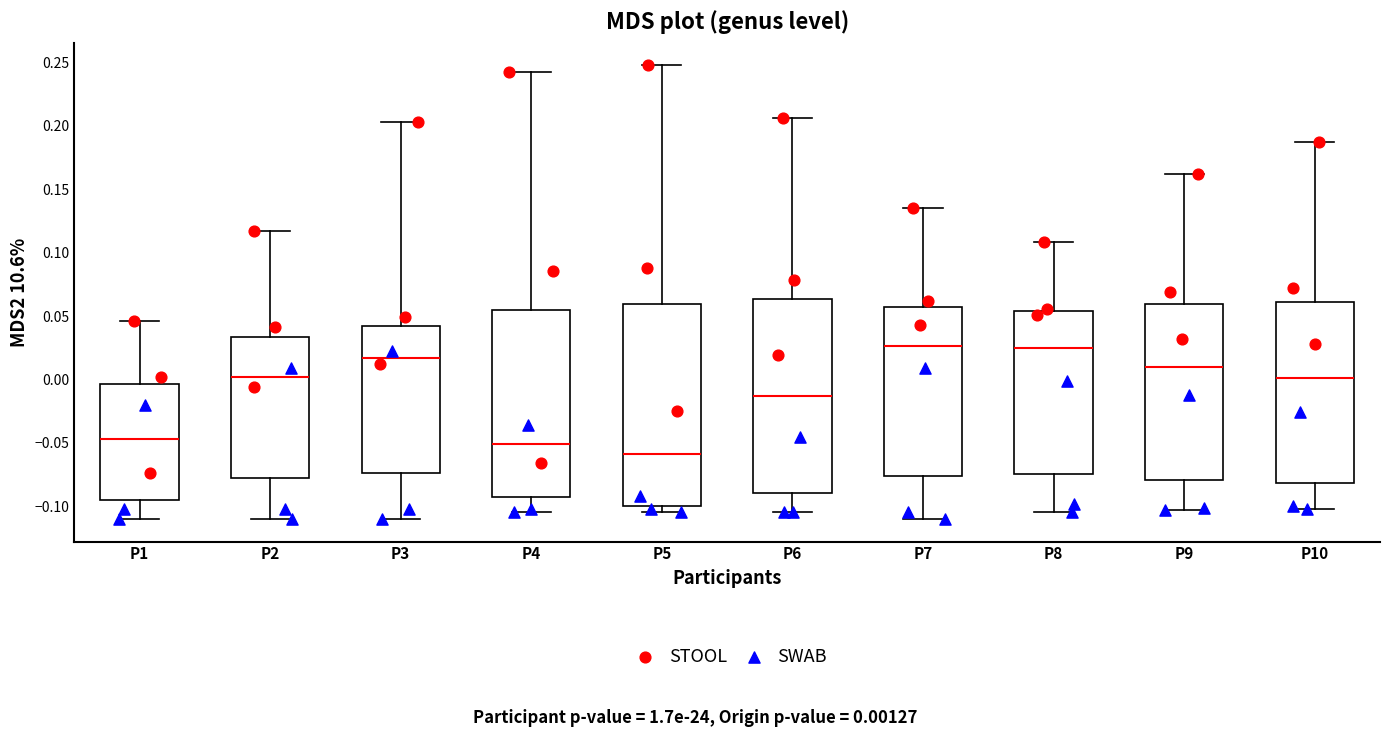

Reading left to right, read every box against the y-axis: the position of its median line, the range the box covers, and the ends of its whiskers. The values are not printed on the chart, so give them approximately, as read against the axis.

P1: median -0.045, box -0.095 to -0.005, whiskers -0.110 to 0.045
P2: median 0.000, box -0.080 to 0.035, whiskers -0.110 to 0.115
P3: median 0.015, box -0.075 to 0.045, whiskers -0.110 to 0.205
P4: median -0.050, box -0.095 to 0.055, whiskers -0.105 to 0.245
P5: median -0.060, box -0.100 to 0.060, whiskers -0.105 to 0.250
P6: median -0.015, box -0.090 to 0.065, whiskers -0.105 to 0.205
P7: median 0.025, box -0.075 to 0.055, whiskers -0.110 to 0.135
P8: median 0.025, box -0.075 to 0.055, whiskers -0.105 to 0.110
P9: median 0.010, box -0.080 to 0.060, whiskers -0.105 to 0.160
P10: median 0.000, box -0.080 to 0.060, whiskers -0.100 to 0.185